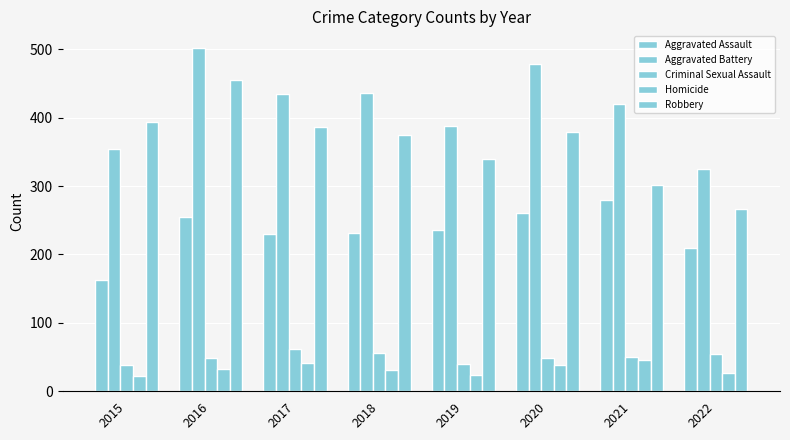

How many bars are there in each group?

5